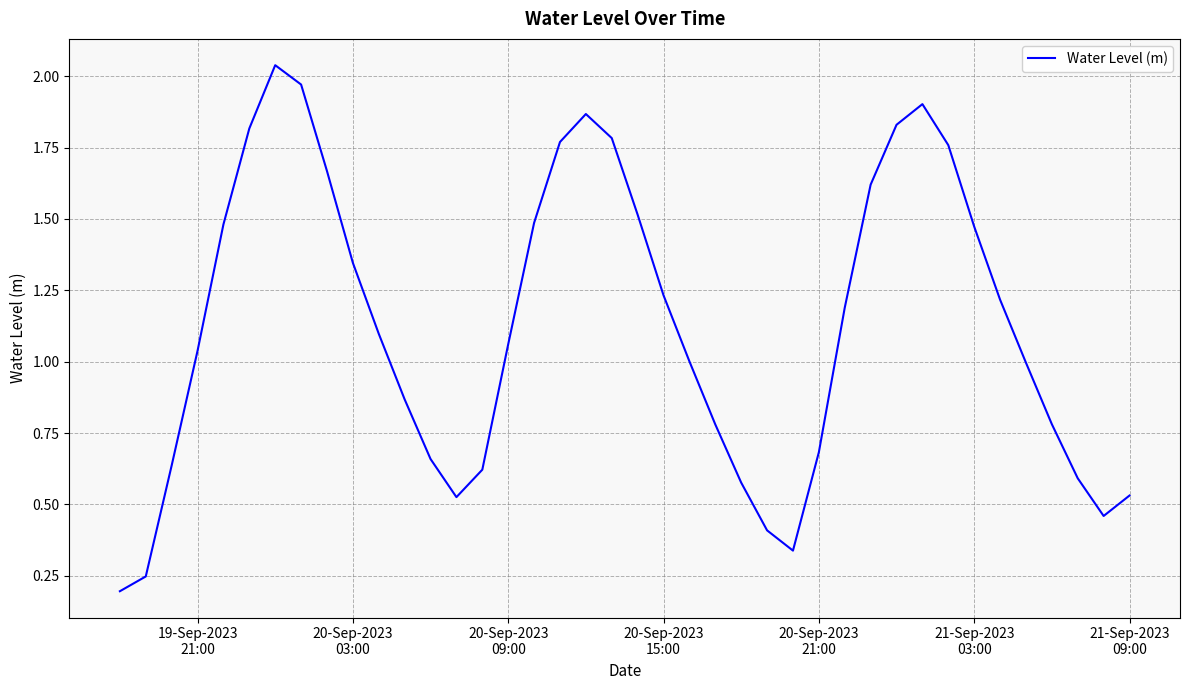

Reading left to right, transcribe all the data shown in this chart.

0.2	0.2	0.6	1.0	1.5	1.8	2.0	2.0	1.7	1.3	1.1	0.9	0.7	0.5	0.6	1.1	1.5	1.8	1.9	1.8	1.5	1.2	1.0	0.8	0.6	0.4	0.3	0.7	1.2	1.6	1.8	1.9	1.8	1.5	1.2	1.0	0.8	0.6	0.5	0.5